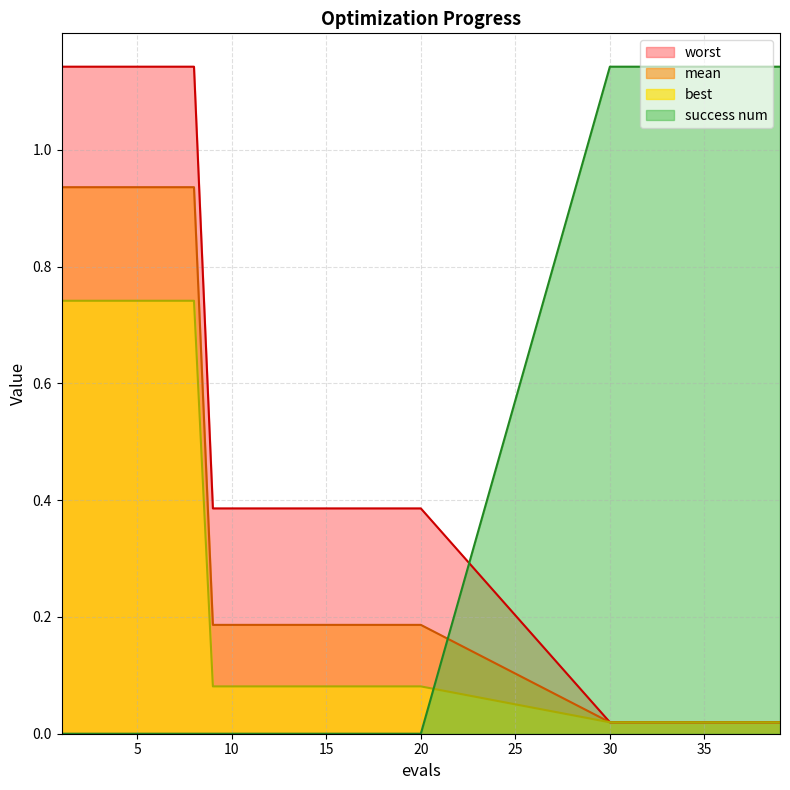

Reading right to left, list all the values displayed in this chart.

mean: 0.0	0.0	0.0	0.0	0.0	0.0	0.0	0.0	0.0	0.0	0.2	0.2	0.2	0.2	0.2	0.2	0.2	0.2	0.2	0.2	0.2	0.2	0.9	0.9	0.9	0.9	0.9	0.9	0.9	0.9
best: 0.0	0.0	0.0	0.0	0.0	0.0	0.0	0.0	0.0	0.0	0.1	0.1	0.1	0.1	0.1	0.1	0.1	0.1	0.1	0.1	0.1	0.1	0.7	0.7	0.7	0.7	0.7	0.7	0.7	0.7
worst: 0.0	0.0	0.0	0.0	0.0	0.0	0.0	0.0	0.0	0.0	0.4	0.4	0.4	0.4	0.4	0.4	0.4	0.4	0.4	0.4	0.4	0.4	1.1	1.1	1.1	1.1	1.1	1.1	1.1	1.1
success num: 1.1	1.1	1.1	1.1	1.1	1.1	1.1	1.1	1.1	1.1	0.0	0.0	0.0	0.0	0.0	0.0	0.0	0.0	0.0	0.0	0.0	0.0	0.0	0.0	0.0	0.0	0.0	0.0	0.0	0.0